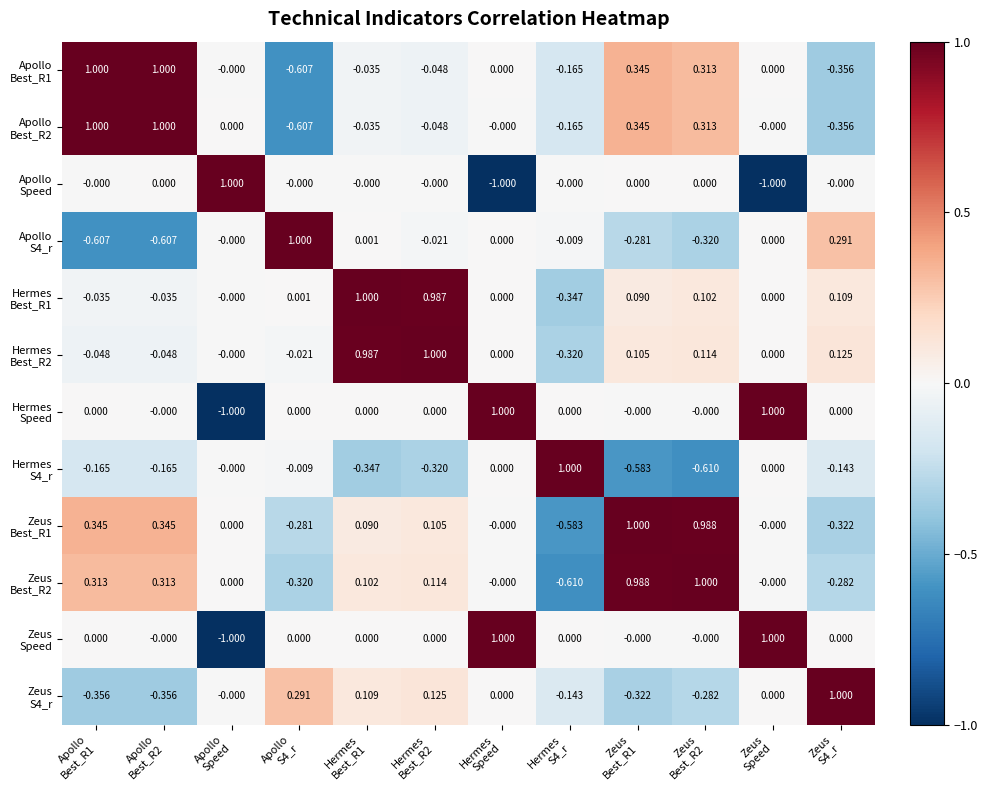

How many categories are shown in the chart?

12